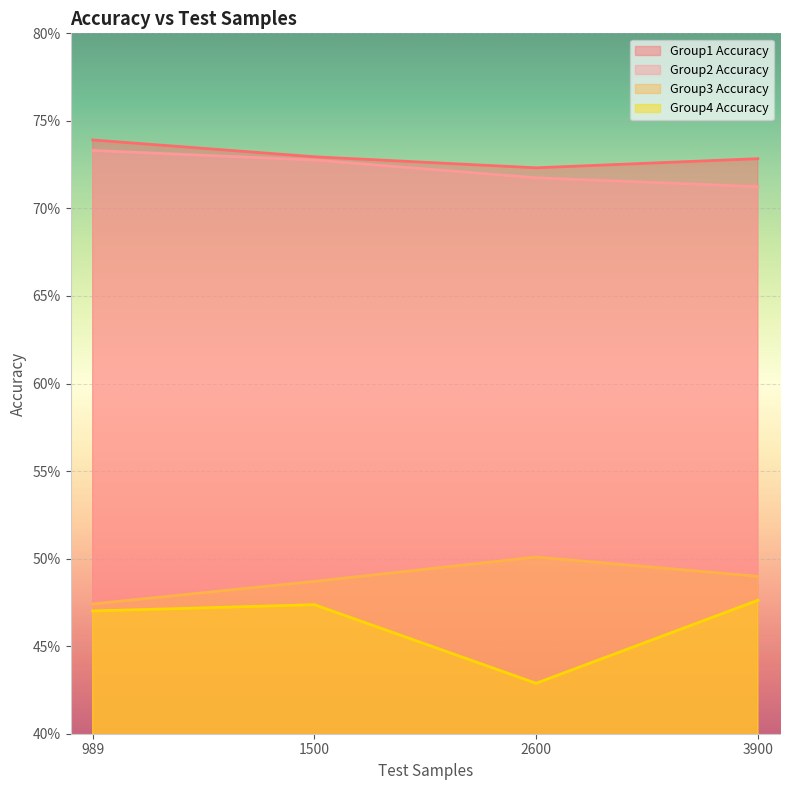

Rank the series at 1500 from lowest to highest value.

Group4 Accuracy, Group3 Accuracy, Group2 Accuracy, Group1 Accuracy